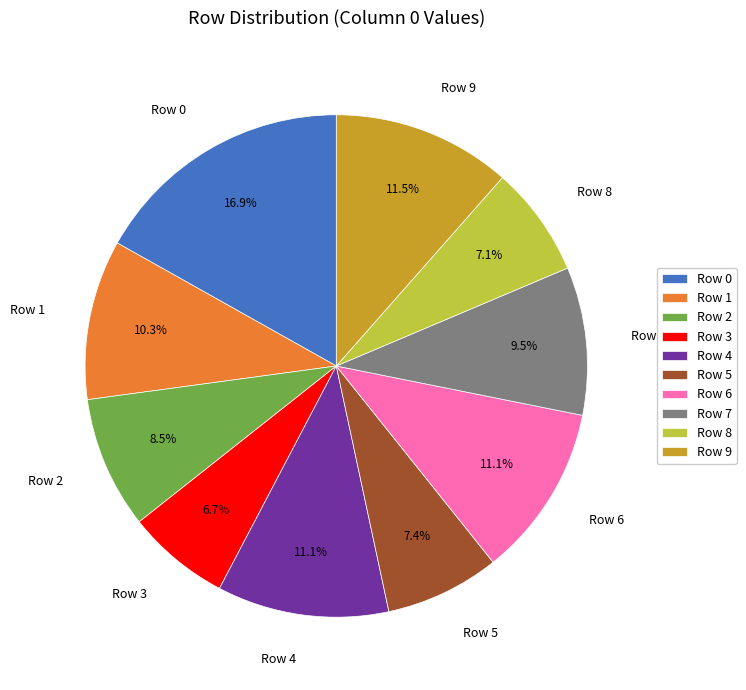

Does any single category account for the majority?

No